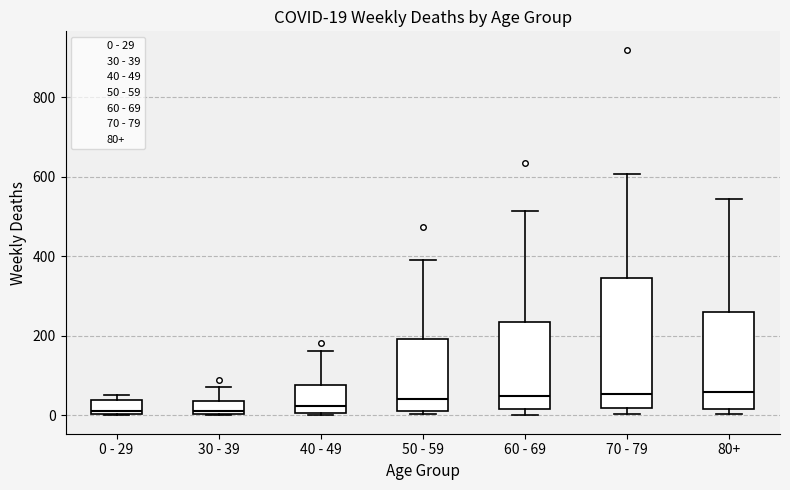

Comparing the boxes themselves (not the whiskers), which one is the tallest?

70 - 79